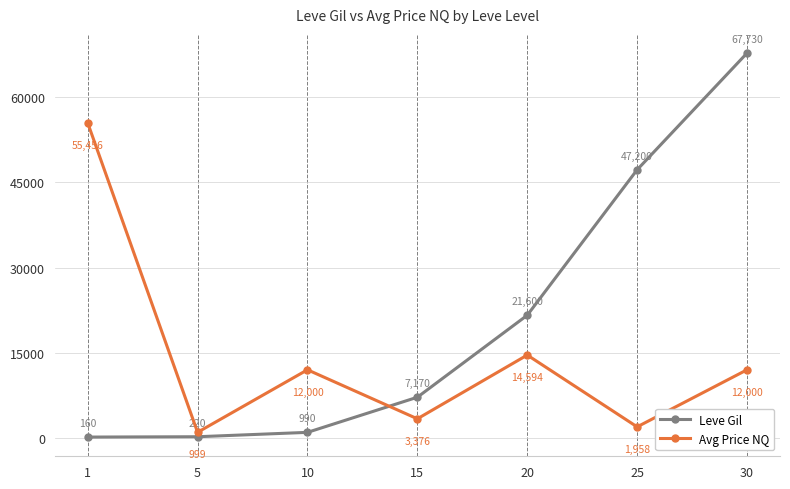

How many interior local valleys does the Avg Price NQ series have?

3